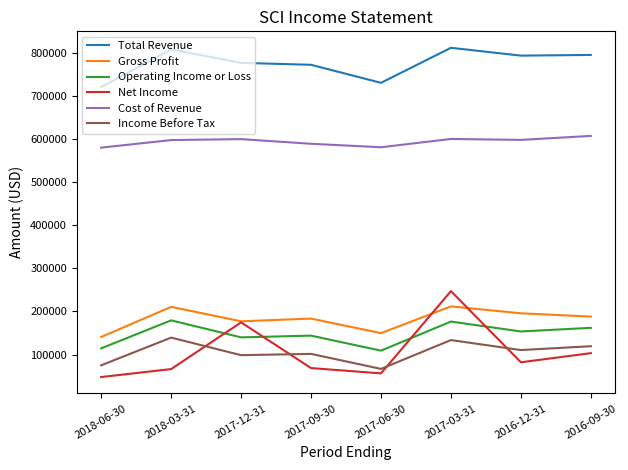

What is the sum of the Gross Profit values at 2016-09-30 and 2018-03-31?

398900